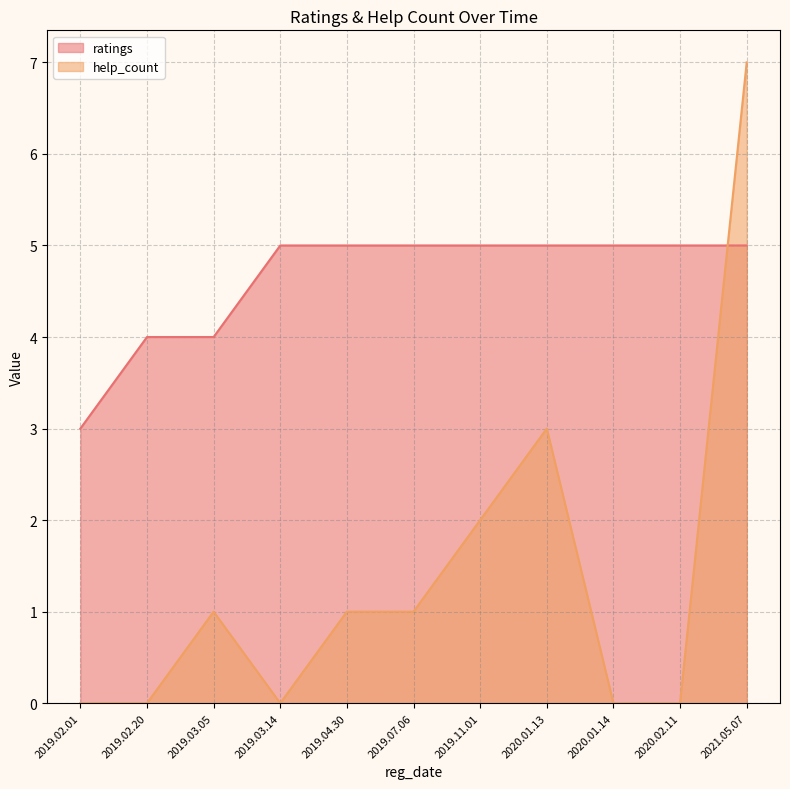

Count the ratings values in the range 4 to 5.

10